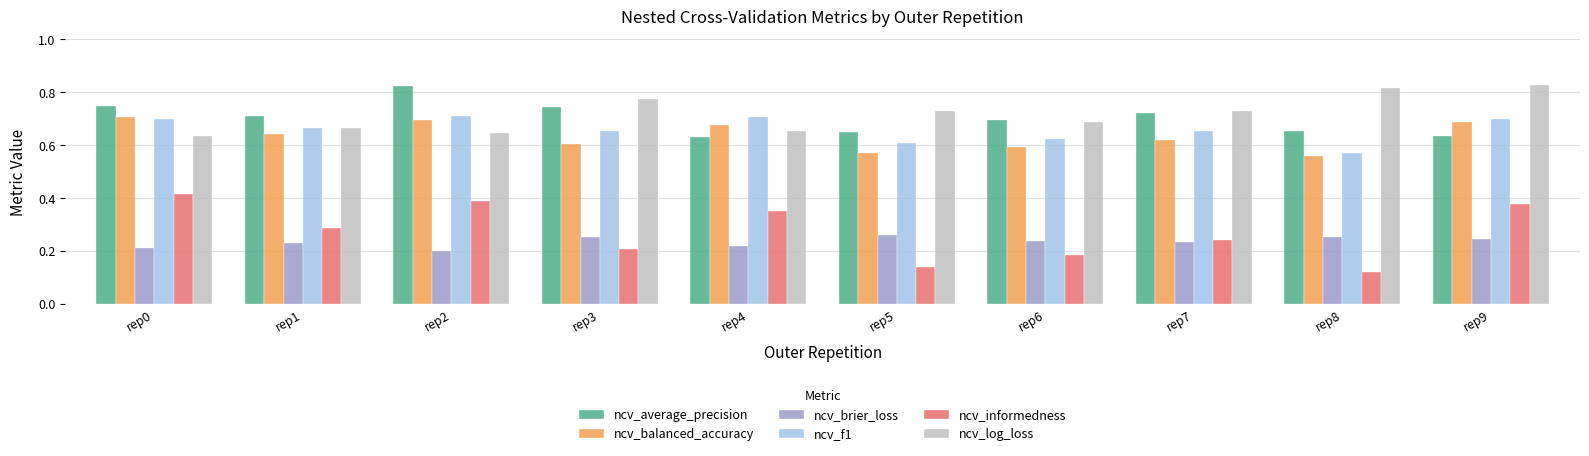

What are all the series names shown in the legend?

ncv_average_precision, ncv_balanced_accuracy, ncv_brier_loss, ncv_f1, ncv_informedness, ncv_log_loss